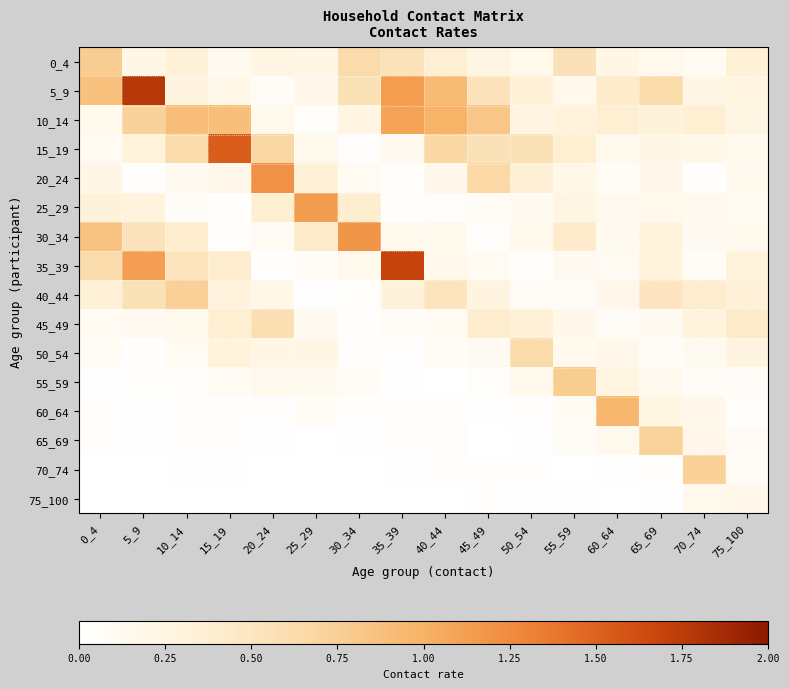

At which category is the sum across all series the highest?

5_9